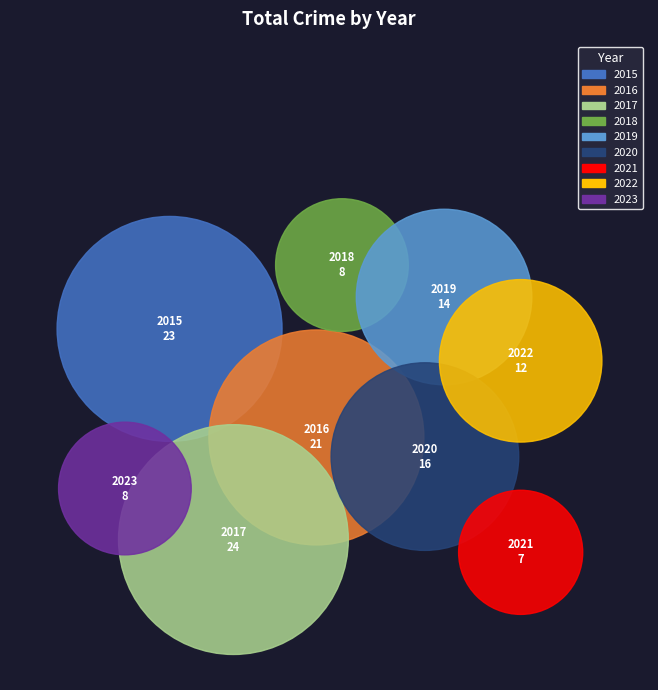

Rank the categories by value from lowest to highest.

2021, 2018, 2023, 2022, 2019, 2020, 2016, 2015, 2017